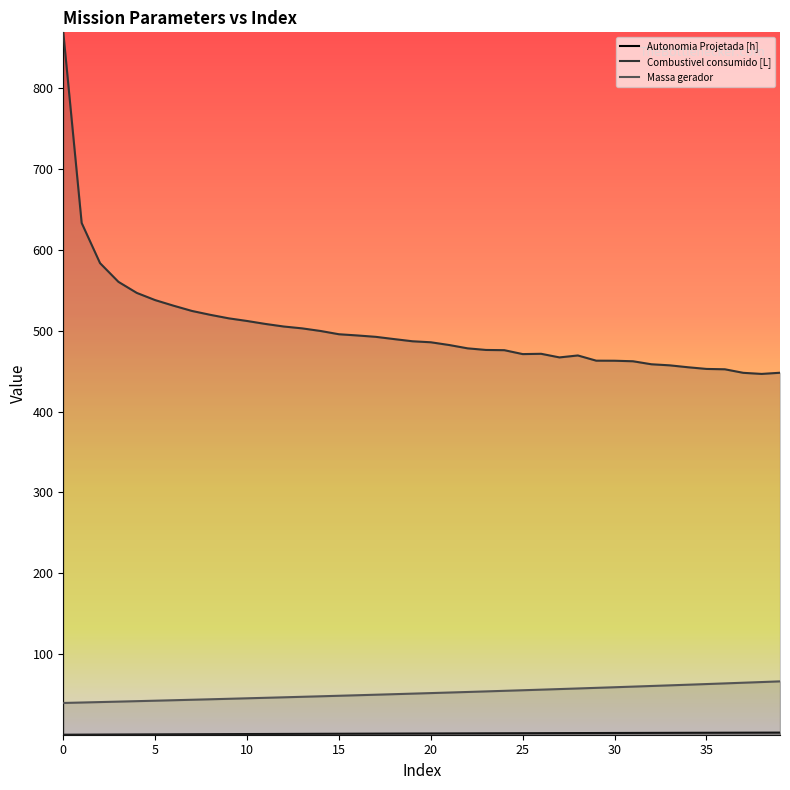

Which series has the widest spread of values?

Combustivel consumido [L]